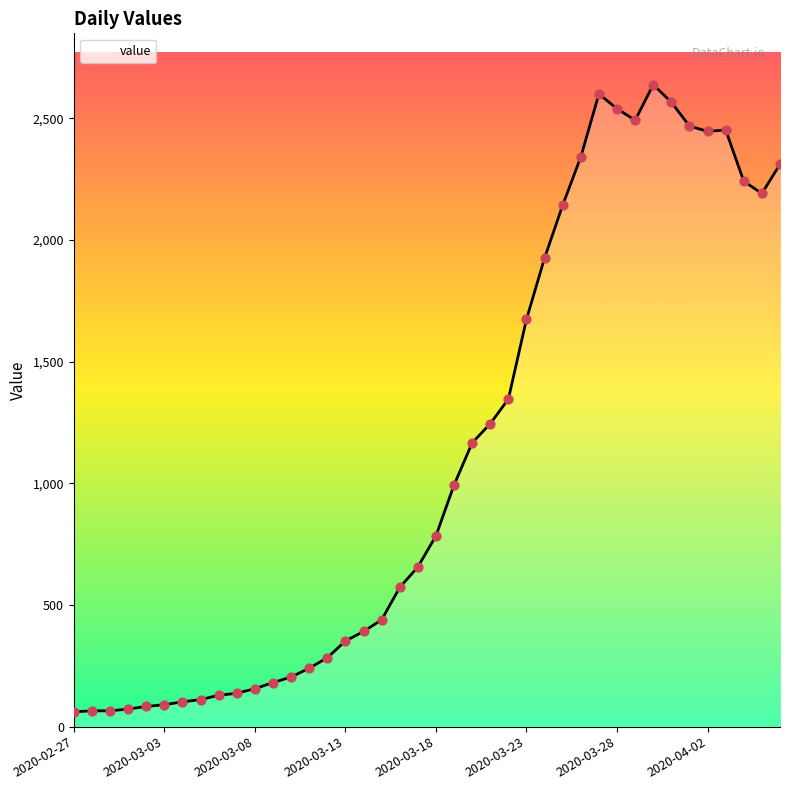

What is the maximum value shown in the chart?

2638